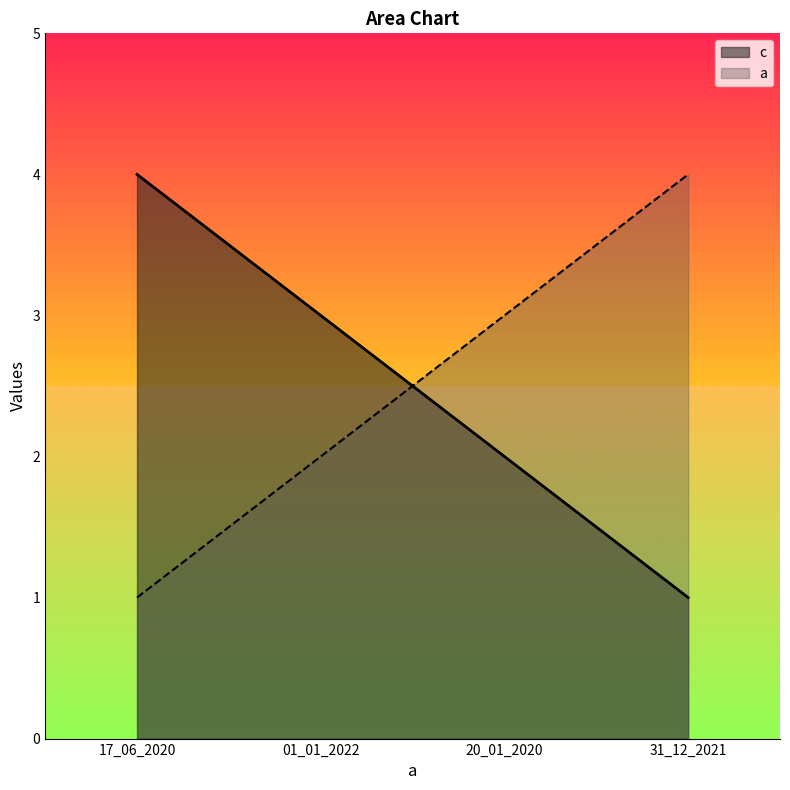

The c series shows 3 at 01_01_2022. True or false?

True